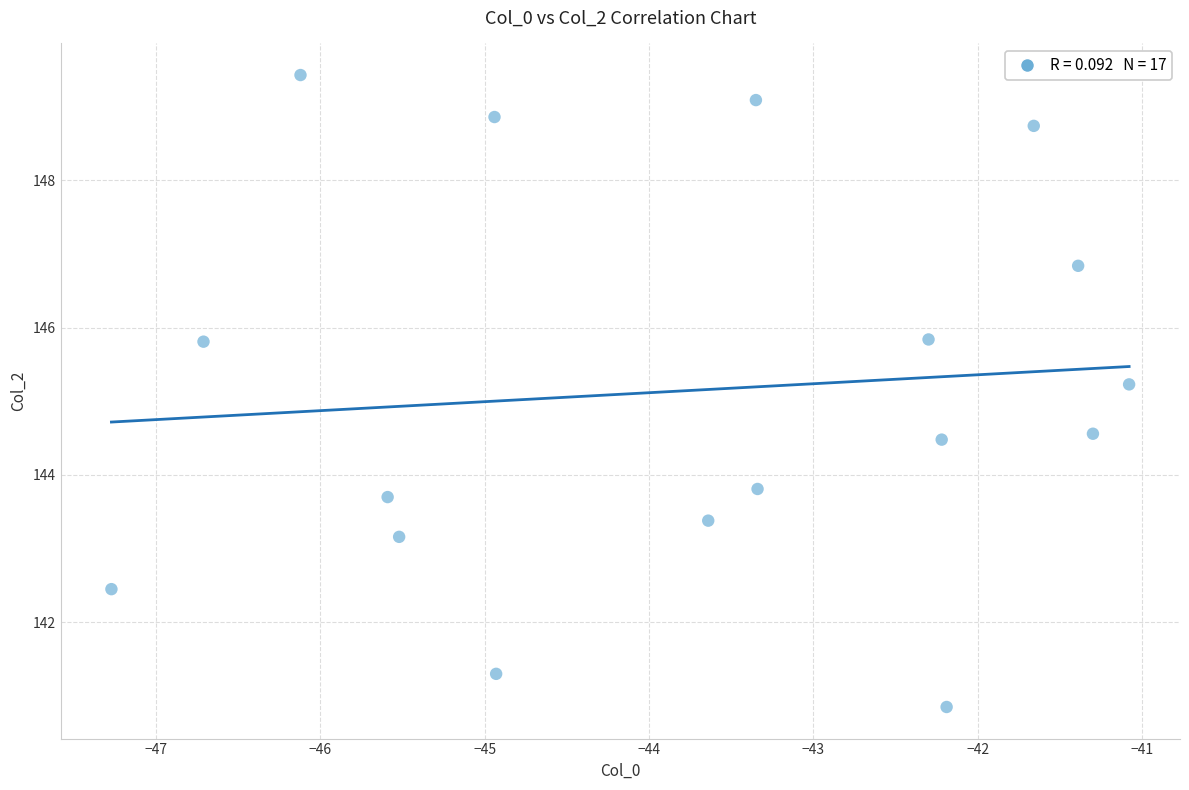

What is the range of X values (max minus min)?

6.2